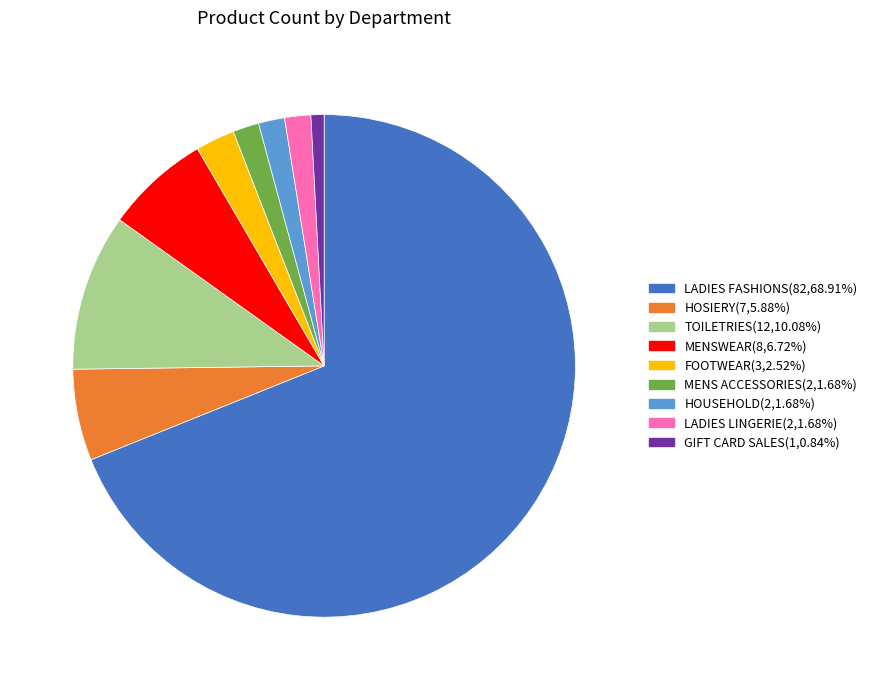

Is it true that HOUSEHOLD is 2% of the pie?

True